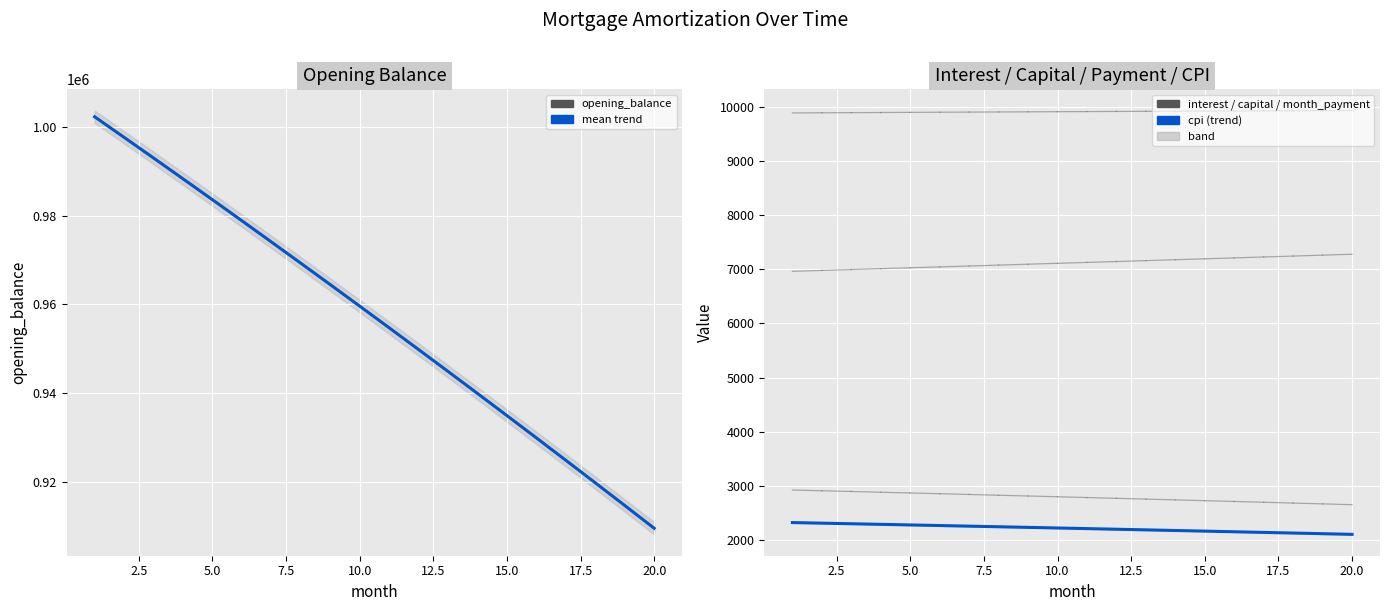

How many data points in opening_balance are less than 959606?

10